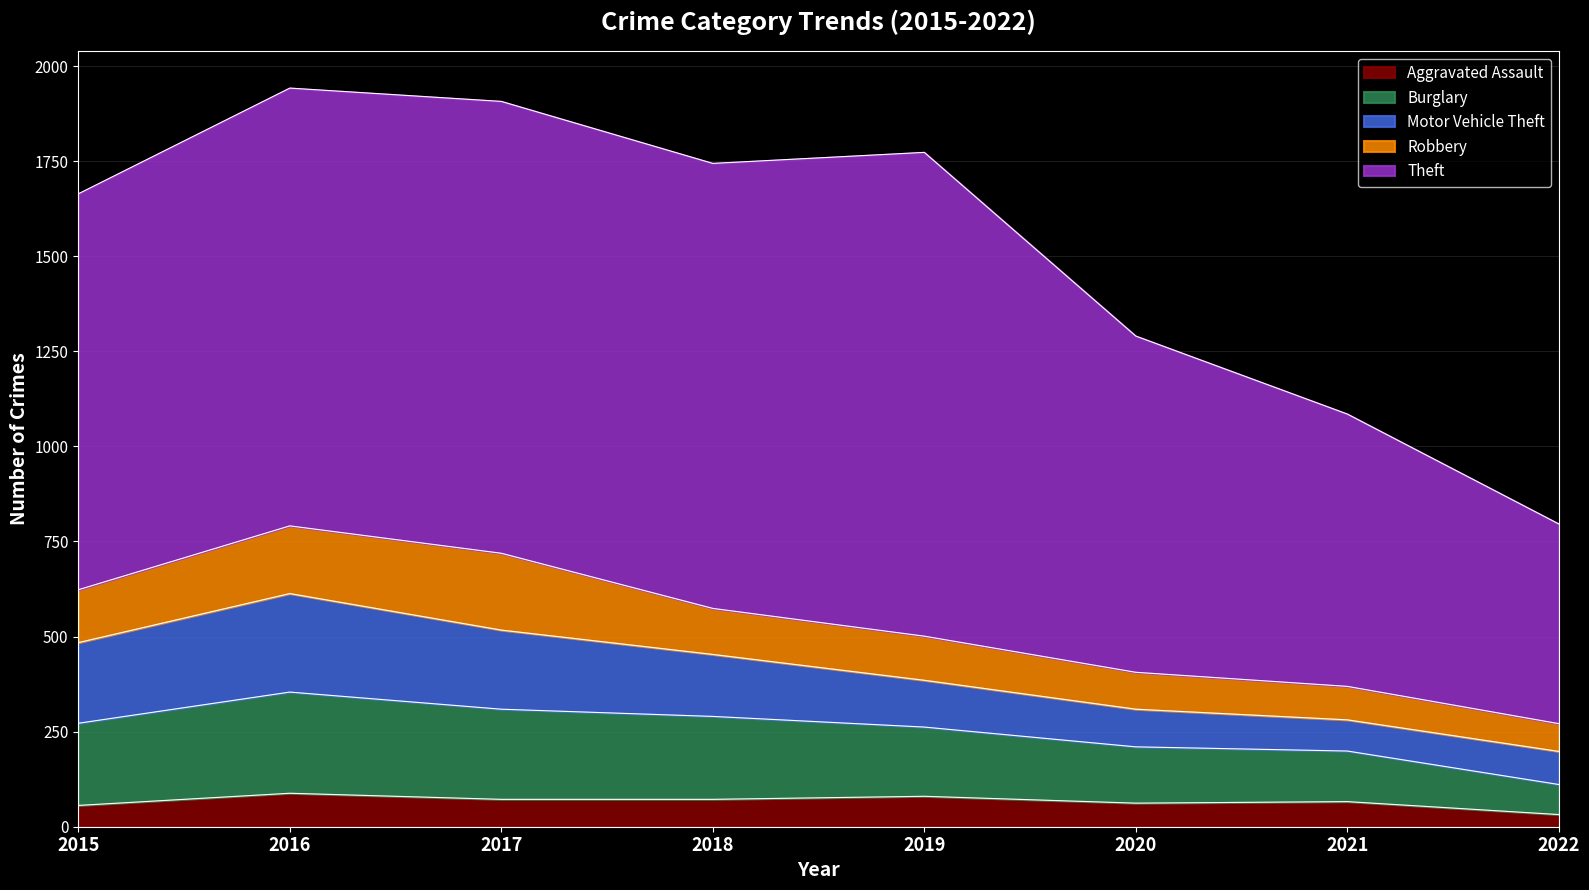

What are all the series names shown in the legend?

Aggravated Assault, Burglary, Motor Vehicle Theft, Robbery, Theft